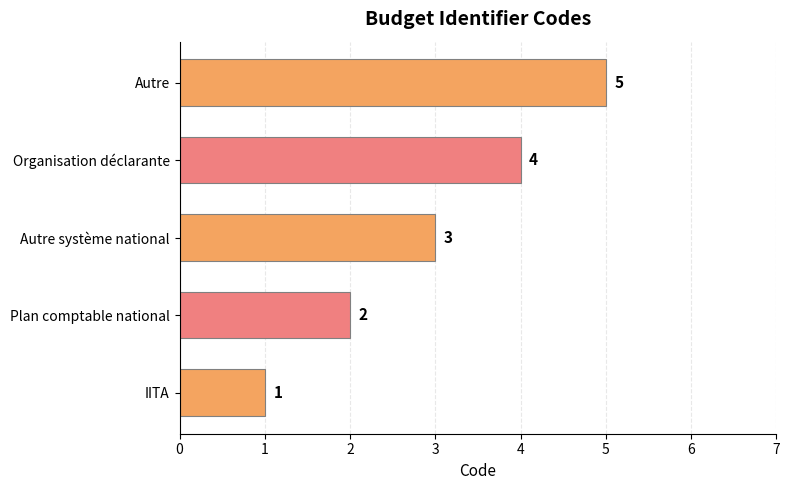

What is the smallest value displayed?

1